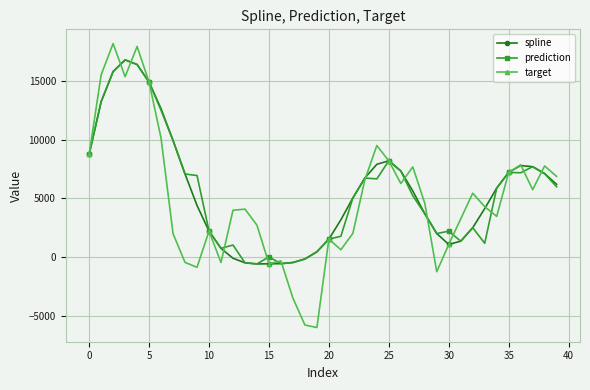

What is the maximum value shown in the chart?

18194.4